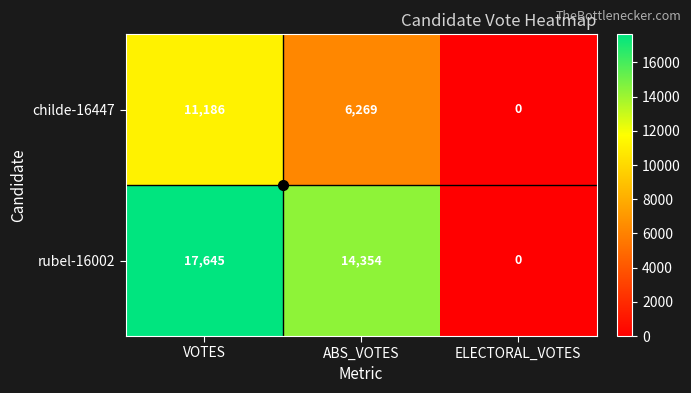

The rubel-16002 series shows 17645 at VOTES. True or false?

True